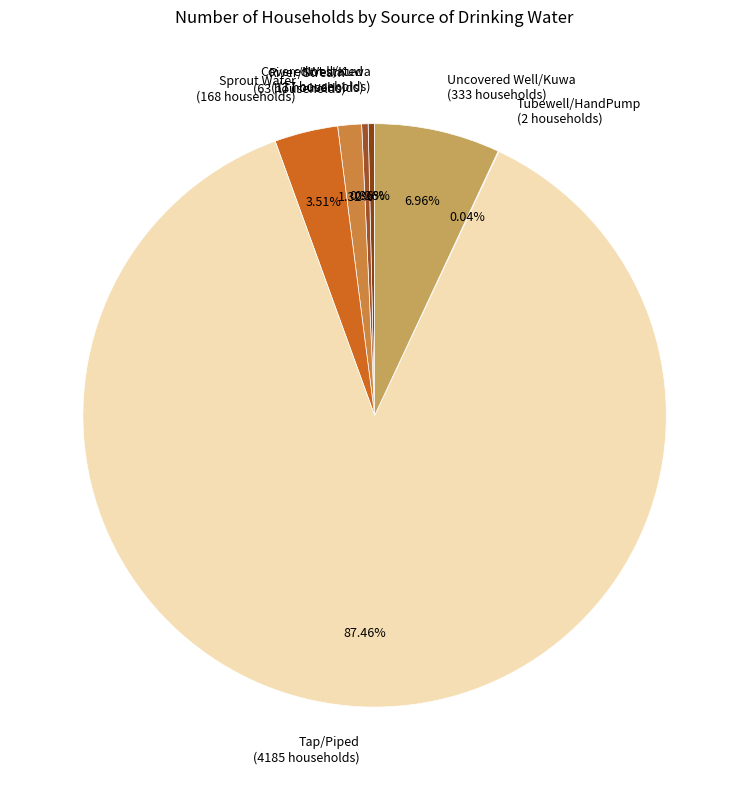

Does Tap/Piped represent more than half of the total?

Yes